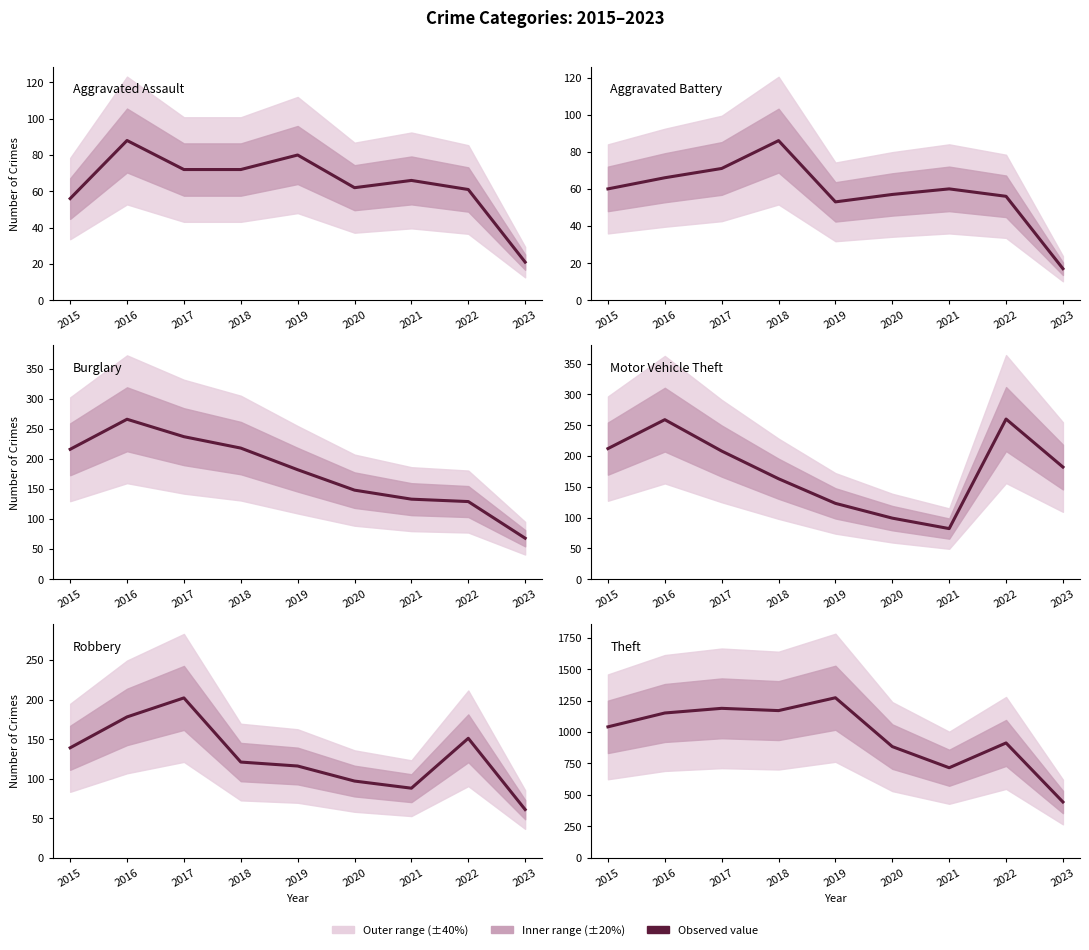

At which category does Robbery reach its first local valley?

2021